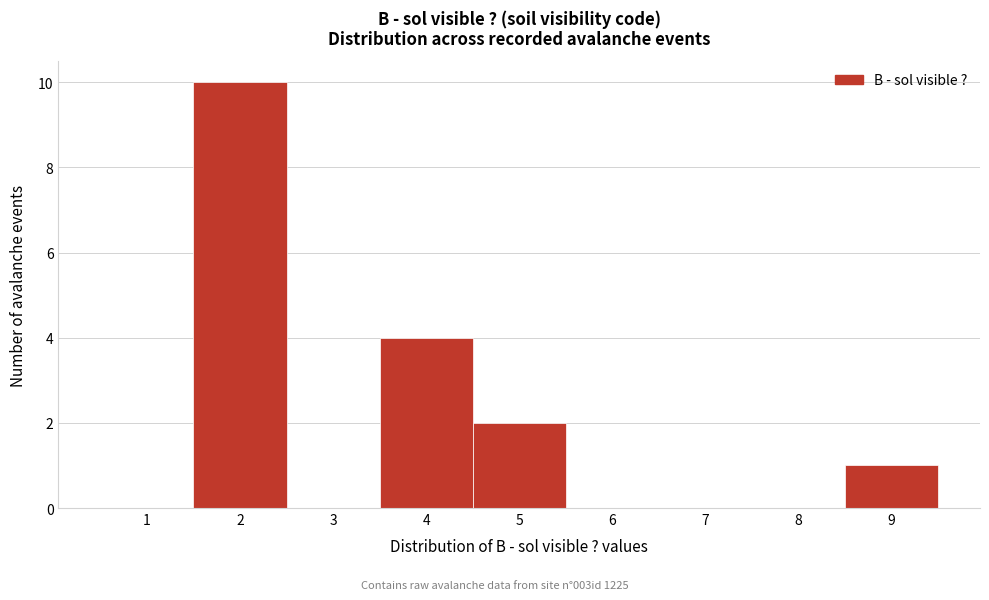

Reading left to right, transcribe this chart: for each bar, give the range it covers on the x-axis and its height. The values are not printed on the chart, so give them approximately, as read against the axis.

0.5 to 1.5: 0
1.5 to 2.5: 10
2.5 to 3.5: 0
3.5 to 4.5: 4
4.5 to 5.5: 2
5.5 to 6.5: 0
6.5 to 7.5: 0
7.5 to 8.5: 0
8.5 to 9.5: 1